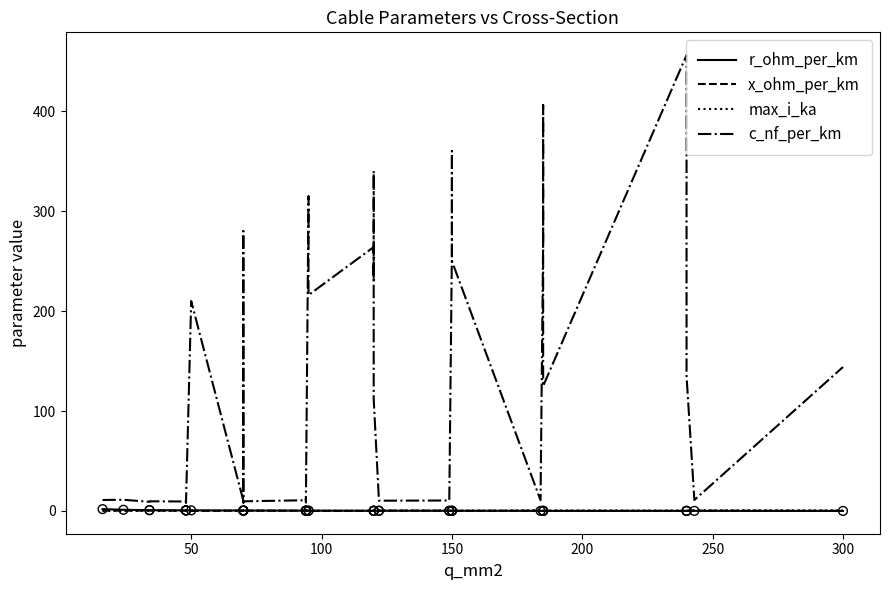

Which series has the largest total across all categories?

c_nf_per_km